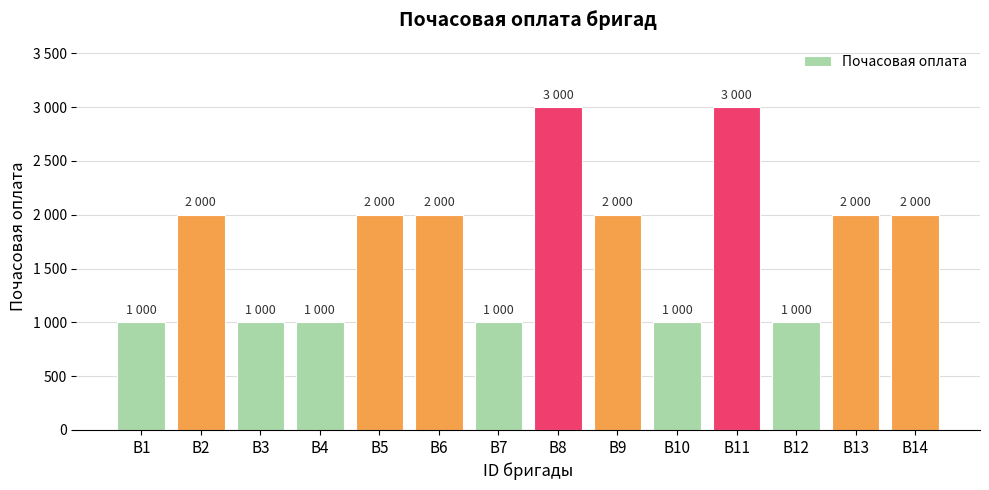

What is the approximate value at В11, to the nearest 10?

3000